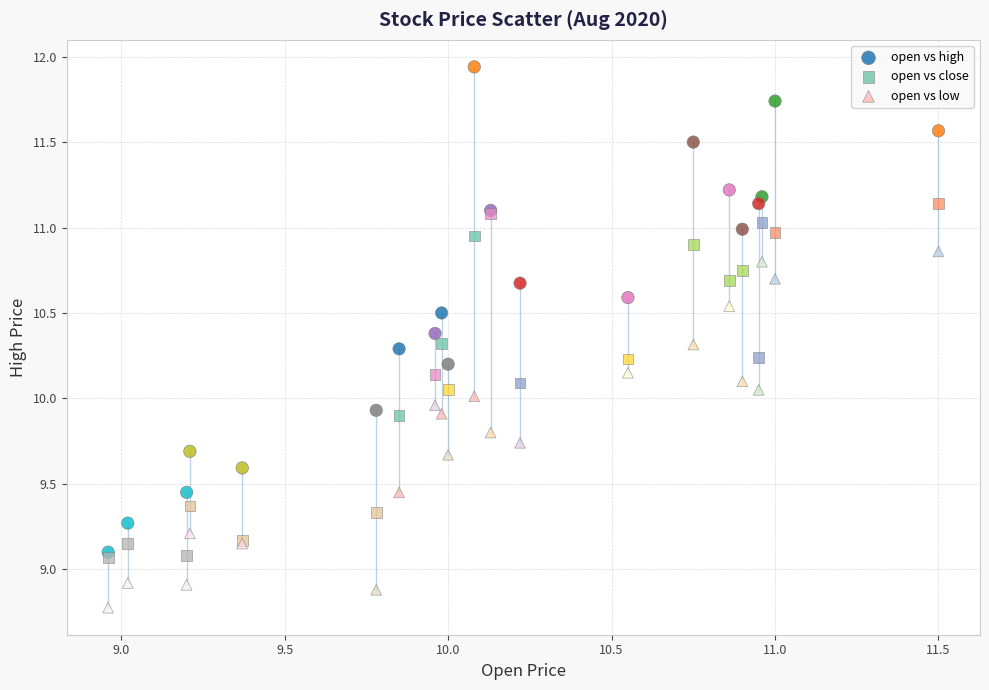

What are all the series names shown in the legend?

open vs high, open vs close, open vs low